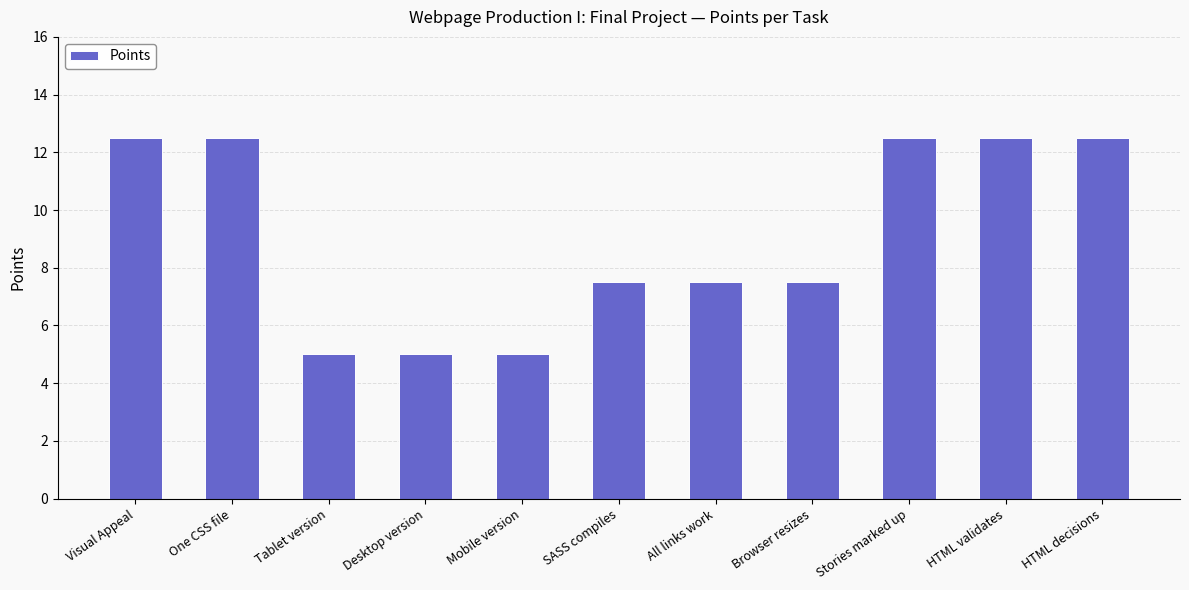

Approximately how many times larger is the value at Stories marked up compared to One CSS file?

1.0